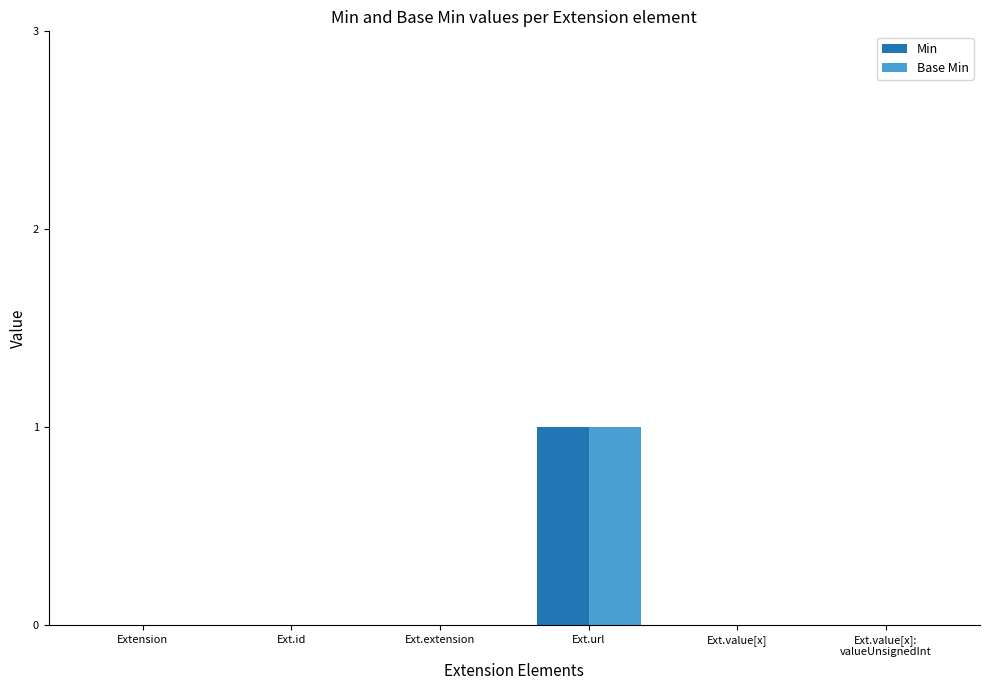

The value of Min at Extension is 0. True or false?

True